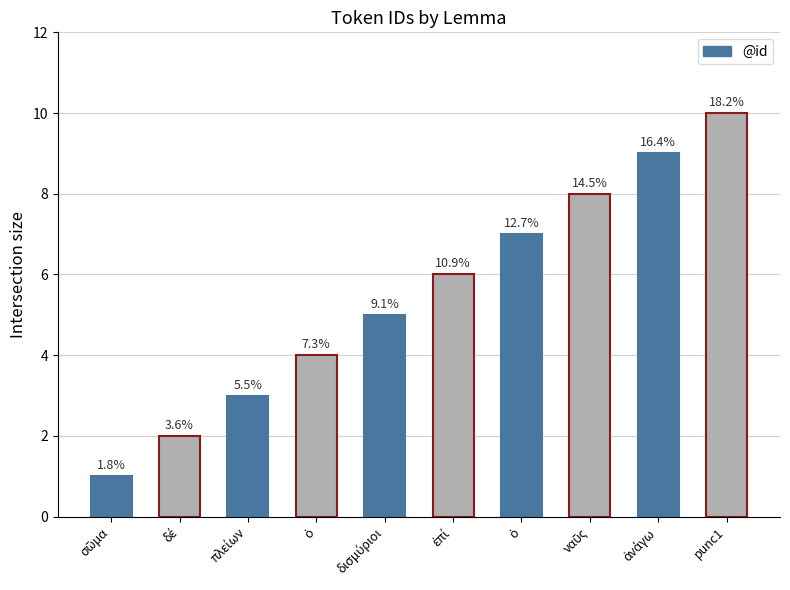

At which label does the data first exceed 6?

ὁ